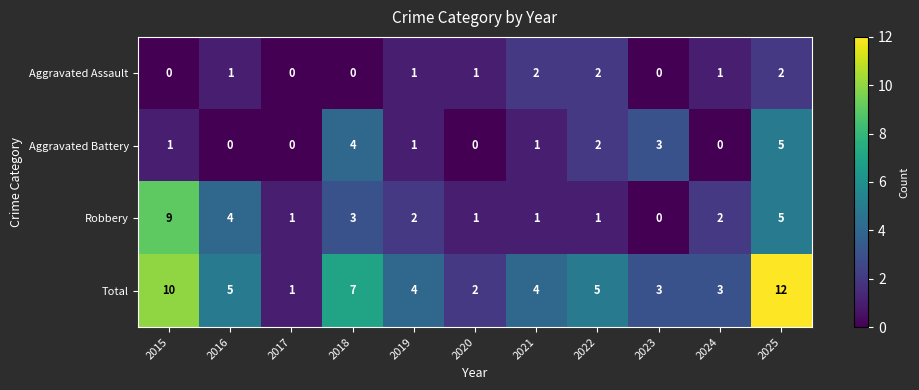

How many data points does each series have?

11